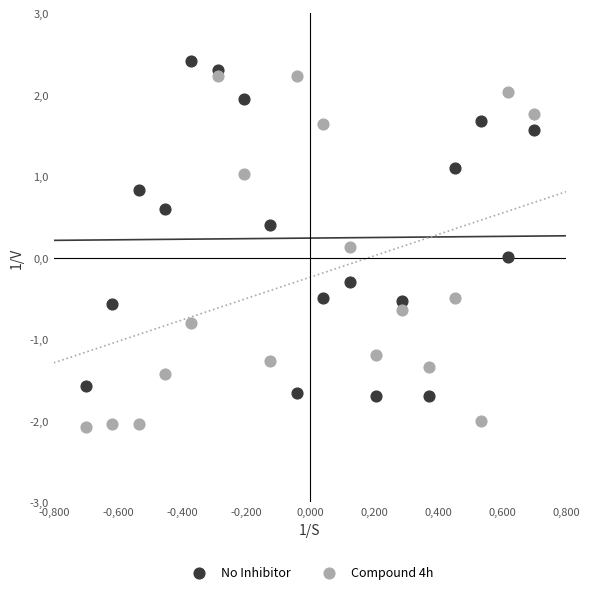

What are all the series names shown in the legend?

No Inhibitor, Compound 4h